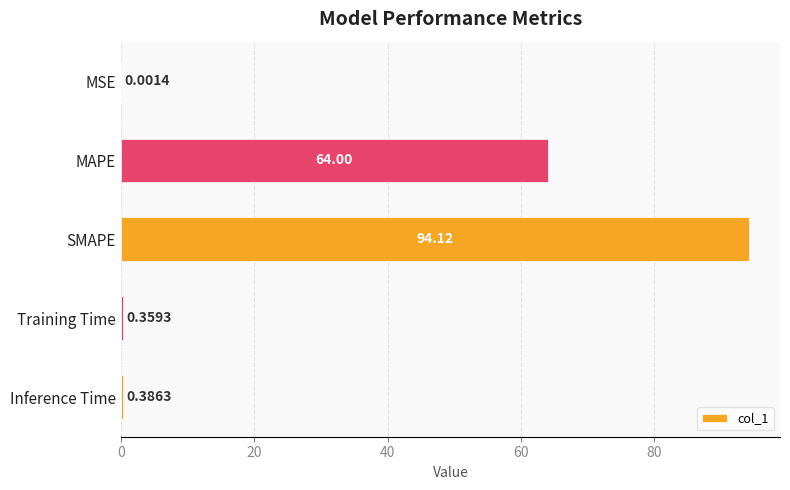

What is the sum of all values?

158.9